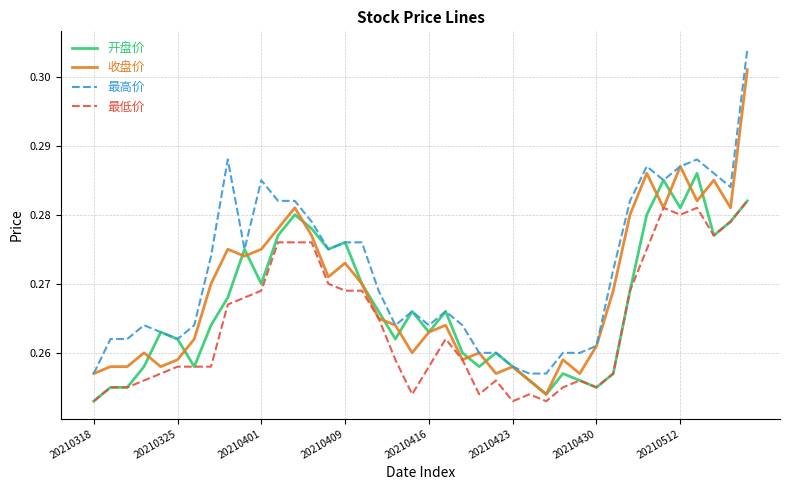

True or false: 最低价 and 最高价 cross at least once.

False